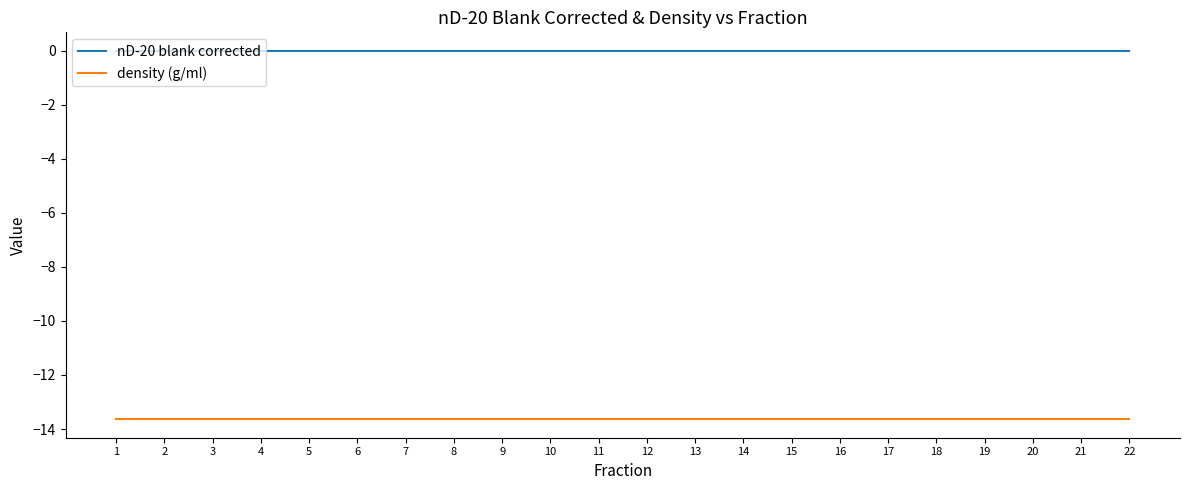

What is the sum of all density (g/ml) values?

-300.1